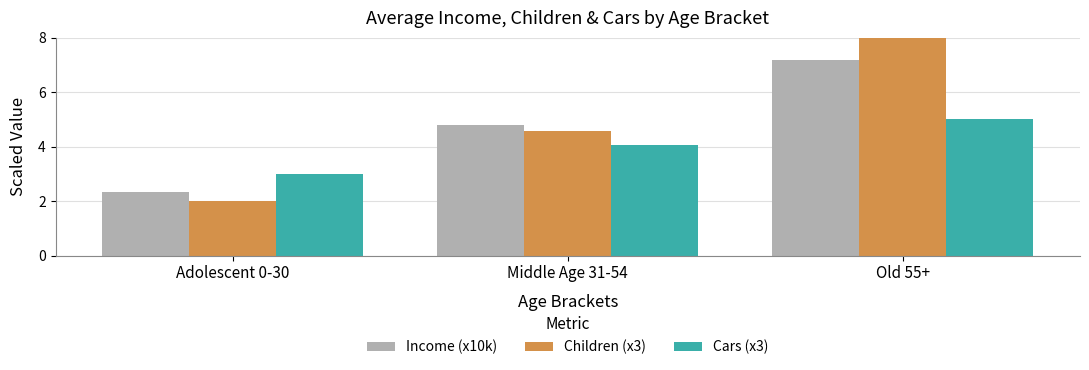

How many groups of bars are there?

3